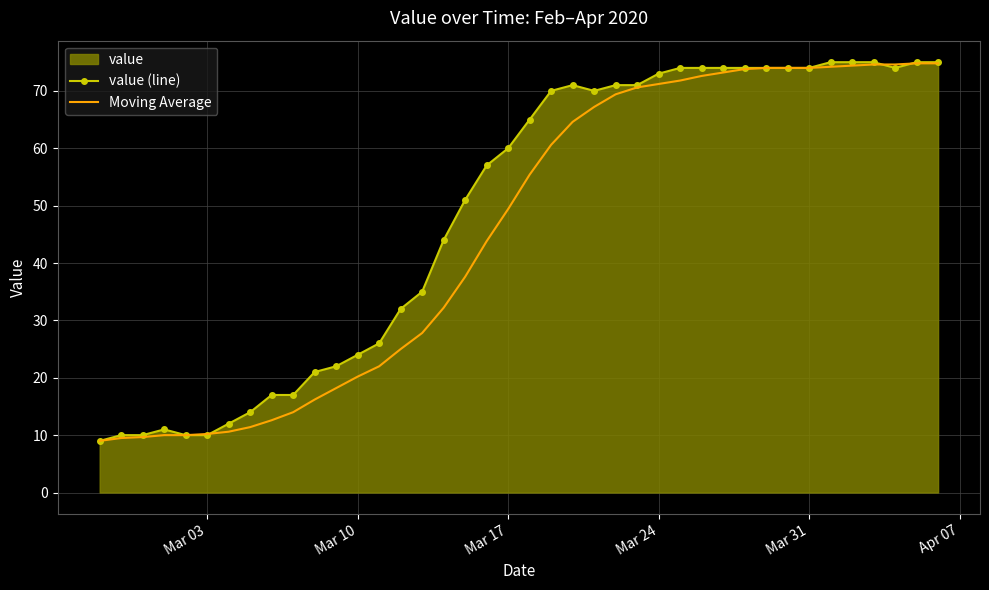

List the series in order of their overall mean, highest first.

value (line), Moving Average